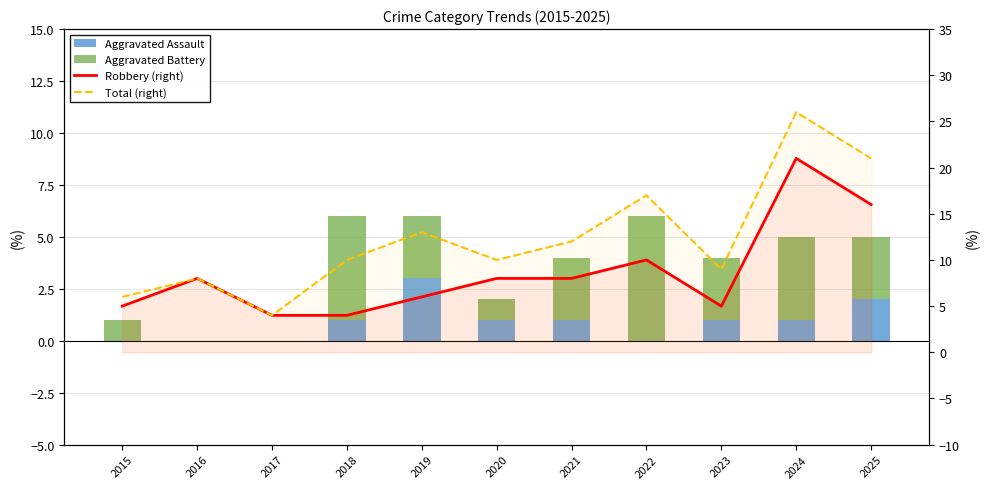

What is the total value across all series at 2025?

42